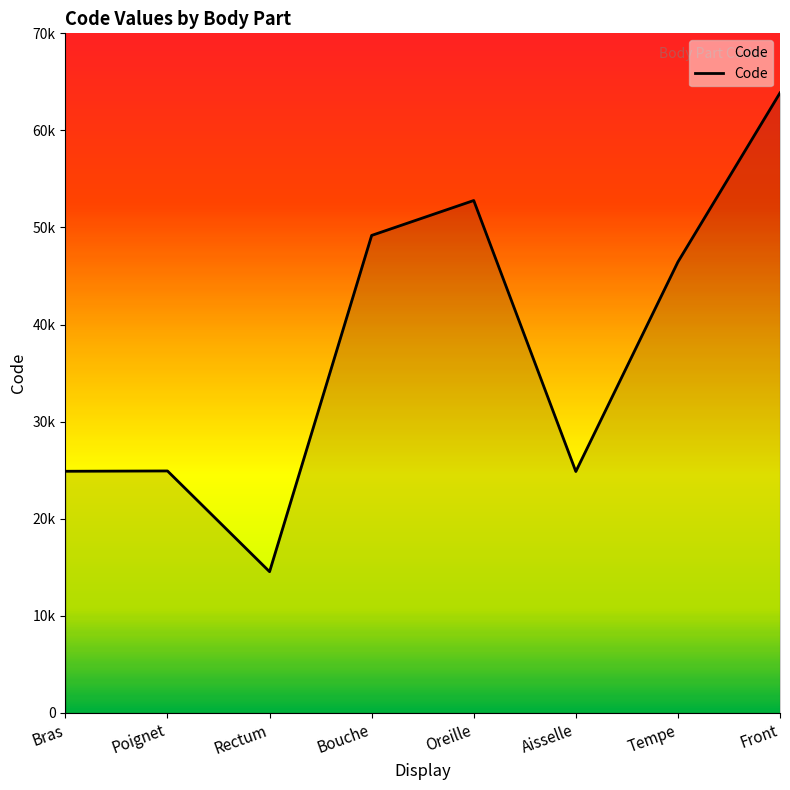

How many interior local valleys (lower than both neighbors) does the data have?

2